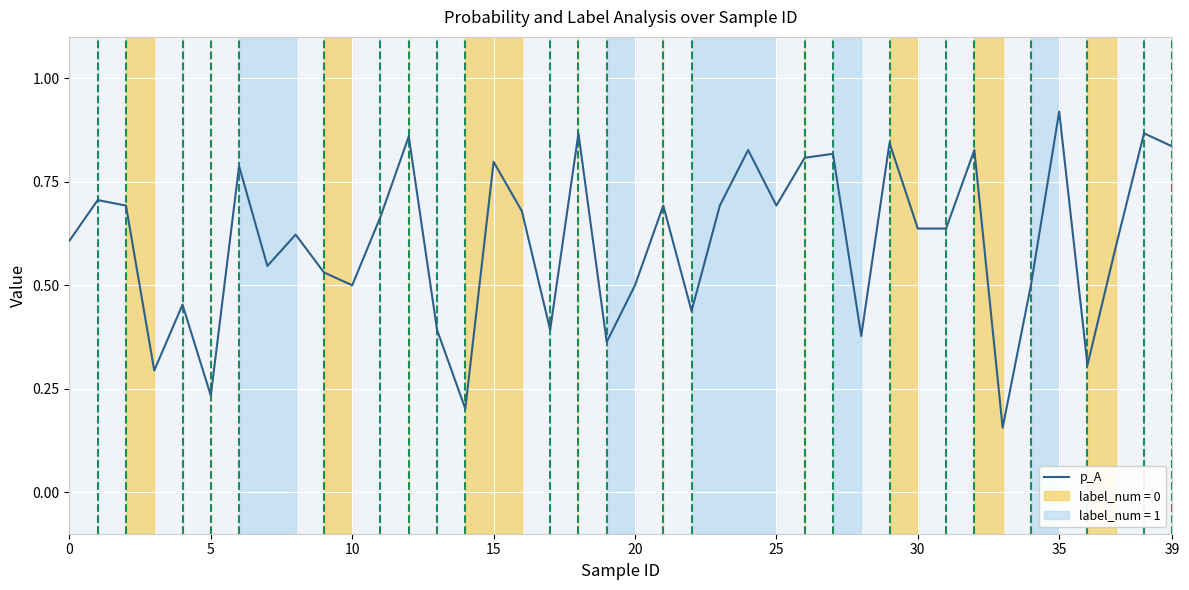

Does the chart display data point markers on the line(s)?

No